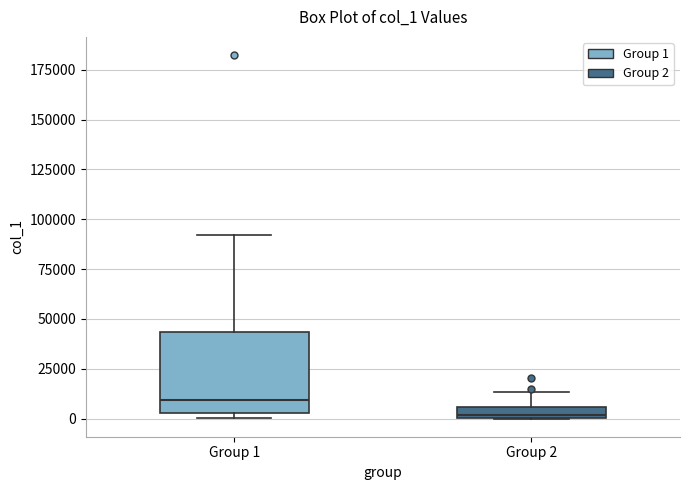

Which box's median line is the lowest?

Group 2